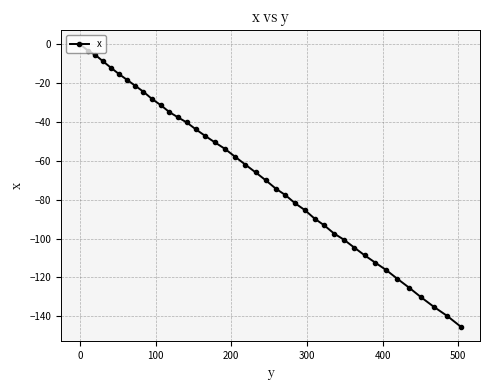

True or false: the data has more than 2 interior local peaks.

False